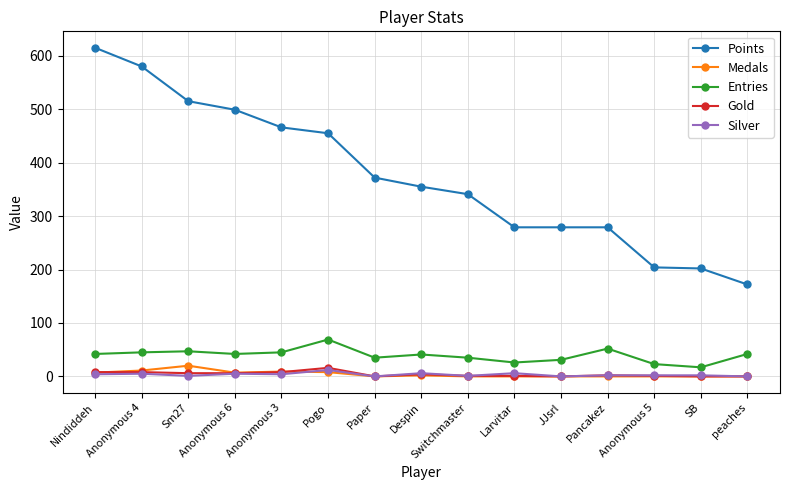

What is the sum of the Gold values at Anonymous 5 and peaches?

1